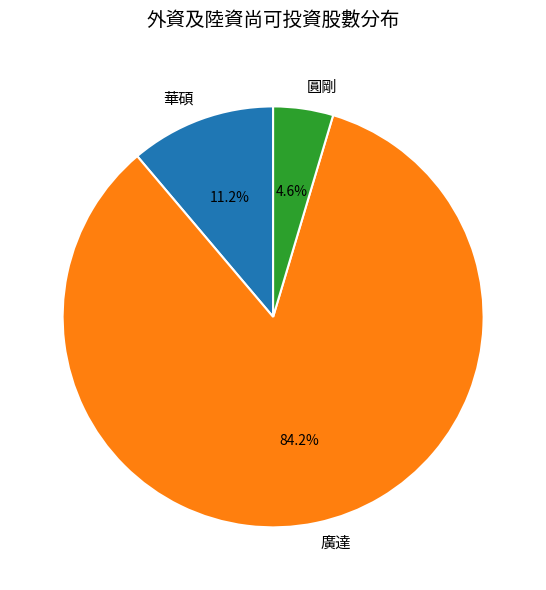

To the nearest percent, what is the difference between the largest and smallest slice percentages?

80%